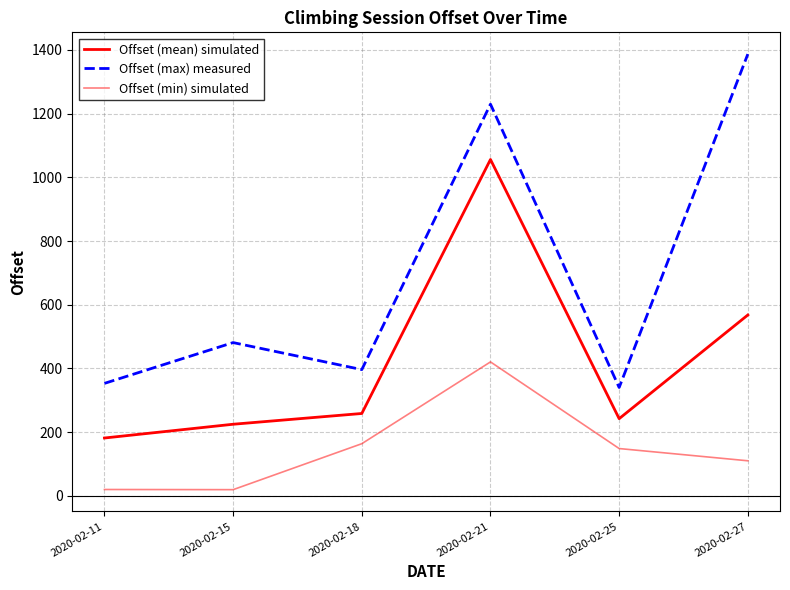

How many lines are shown in the chart?

3